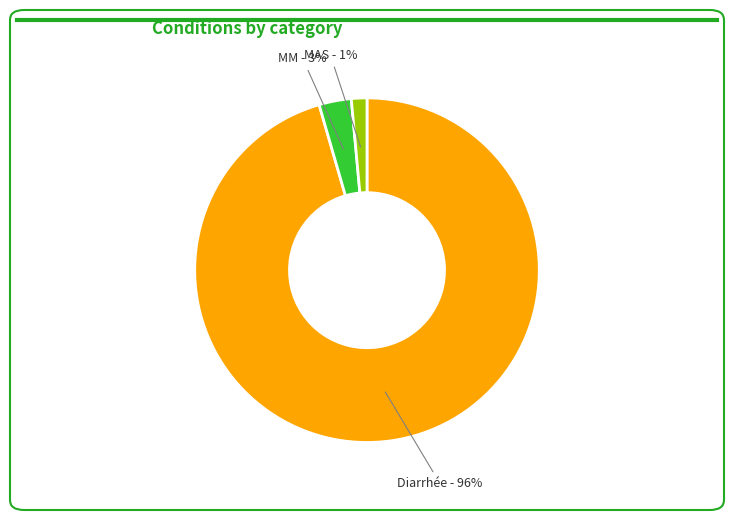

Is there any slice that represents more than half of the pie?

Yes